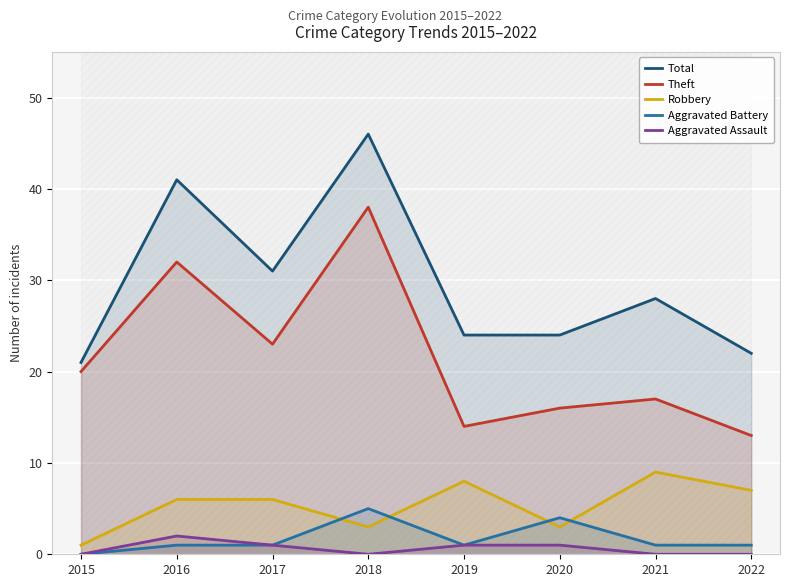

Where is Total nearest to the value 33?

2017